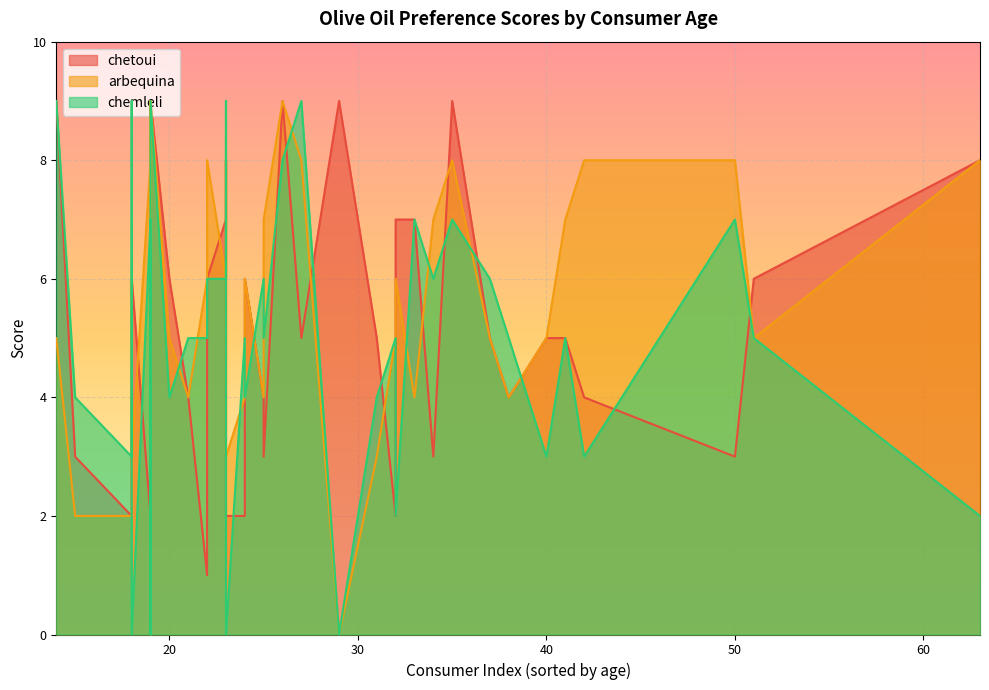

What is the value of the arbequina point at the 21st from the left?

7